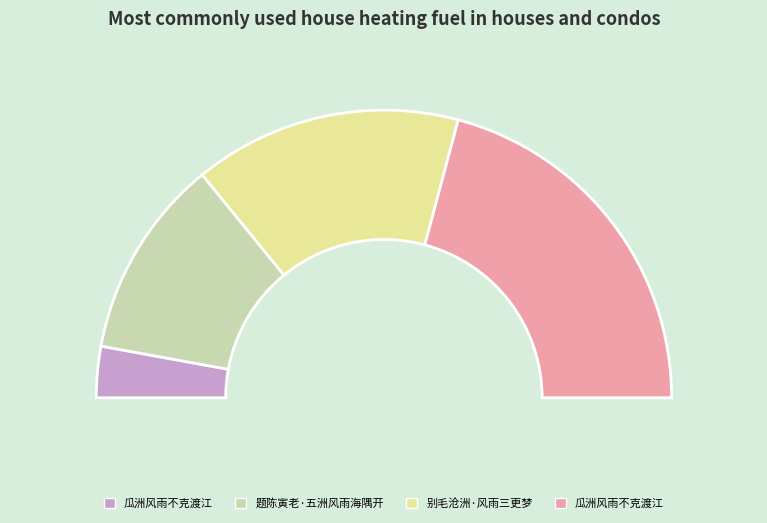

What is the change in value from 题陈寅老·五洲风雨海隅开 to 瓜洲风雨不克渡江?

+217246